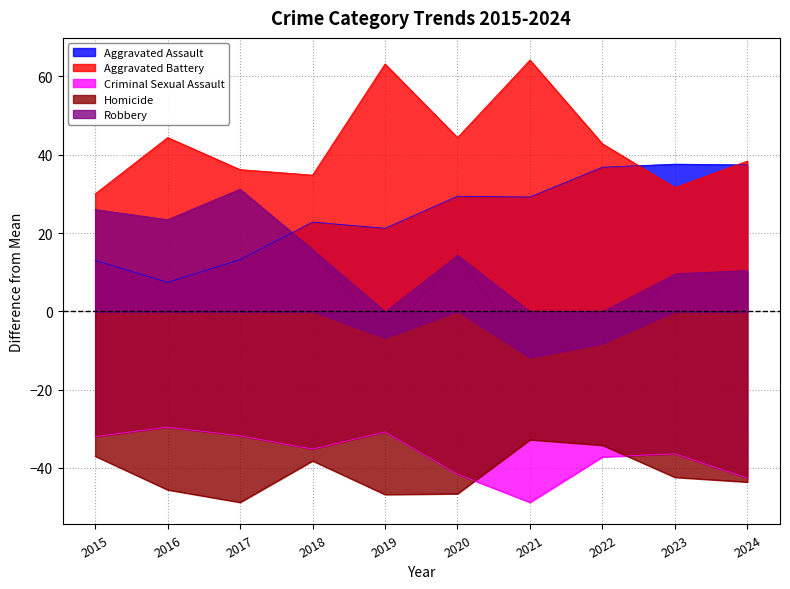

Which category has the lowest value in the Aggravated Assault series?

2016